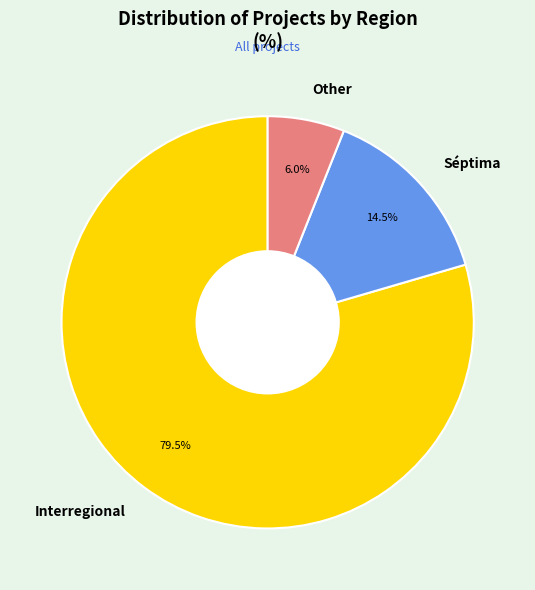

What percentage do Séptima and Other together represent?

20.5%